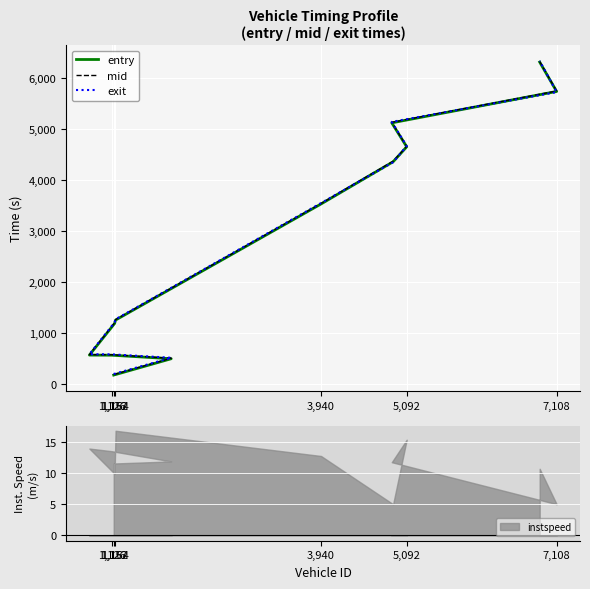

Is it true that entry equals 682.7 at 7,108?

False